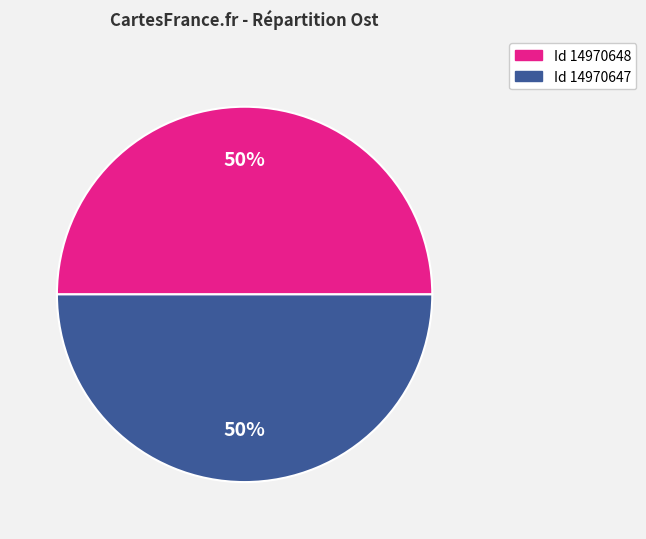

To the nearest percent, what is the average slice percentage?

50%